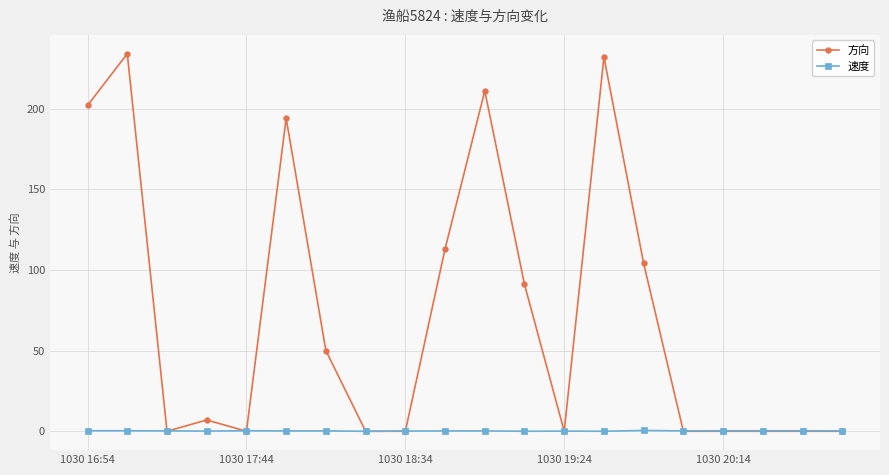

Which series has the largest range (max minus min)?

方向